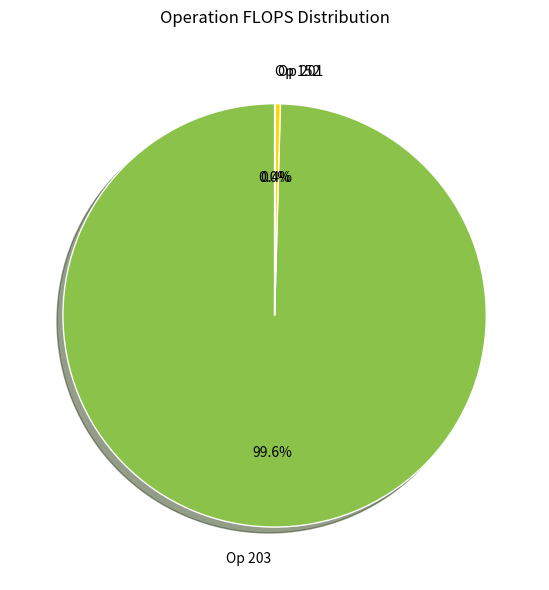

What is the largest slice in the pie chart?

Op 203